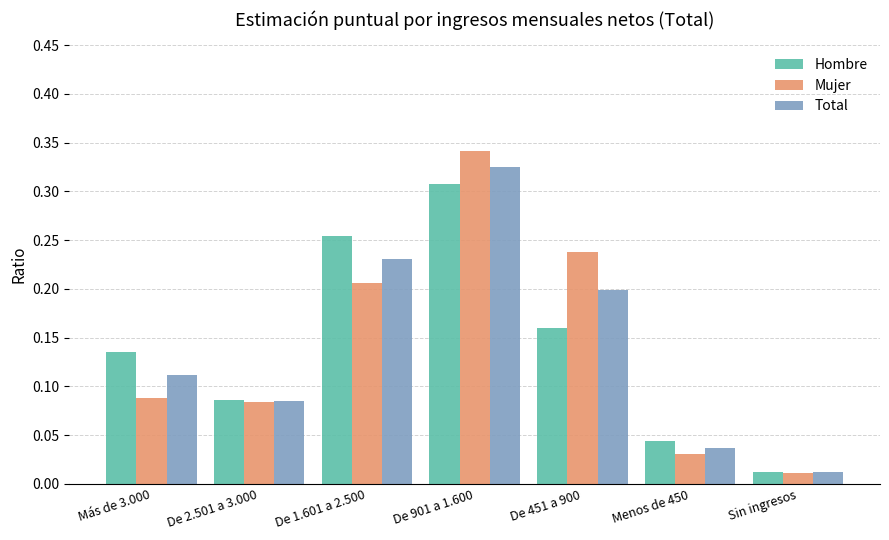

At how many categories does at least one series exceed 0?

7